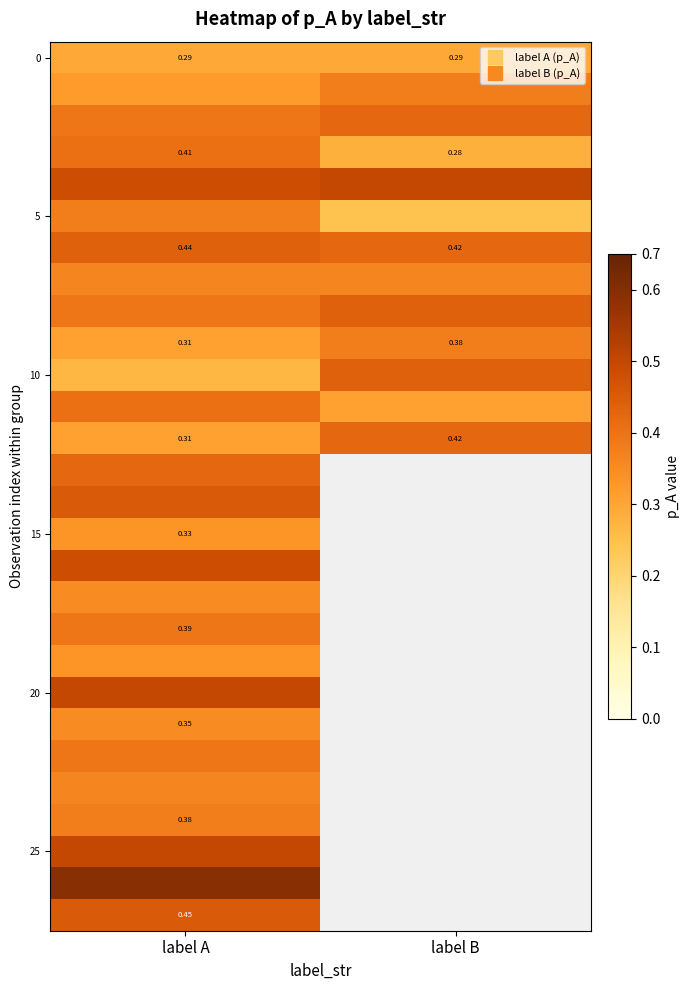

What is the smallest value displayed?

0.2